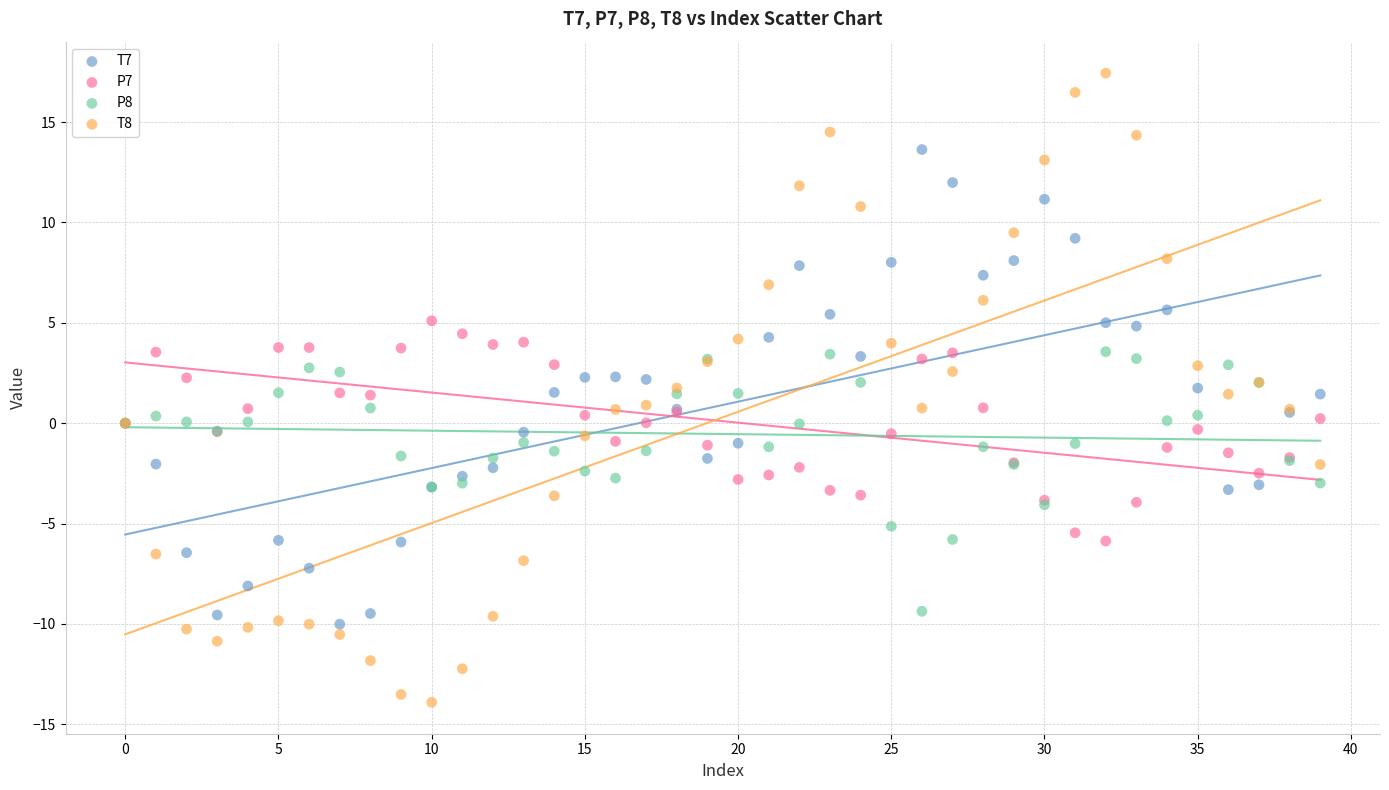

Which series contains the lowest Y value?

T8